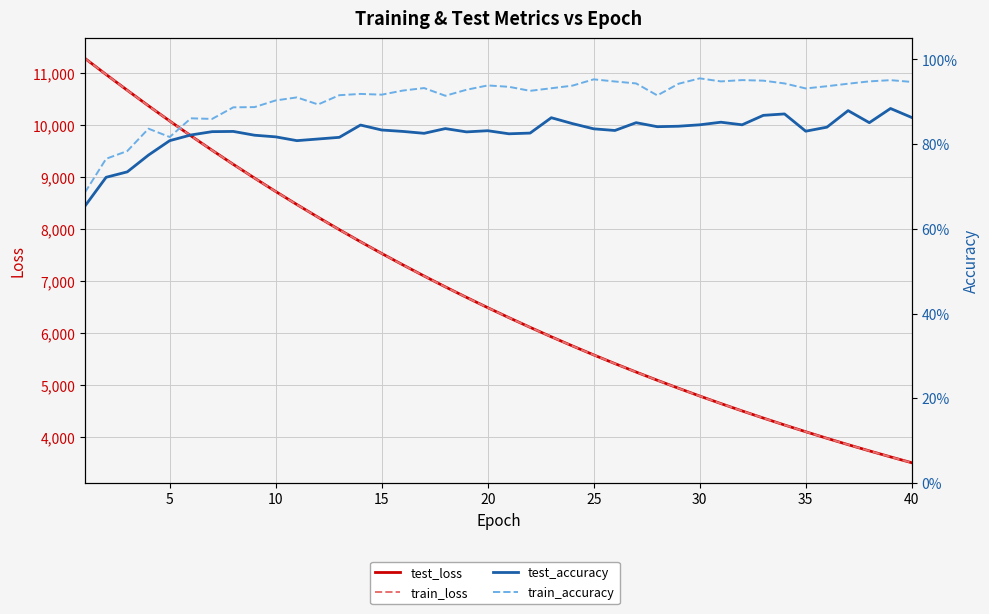

The value of test_accuracy at 12 is 0.8. True or false?

True